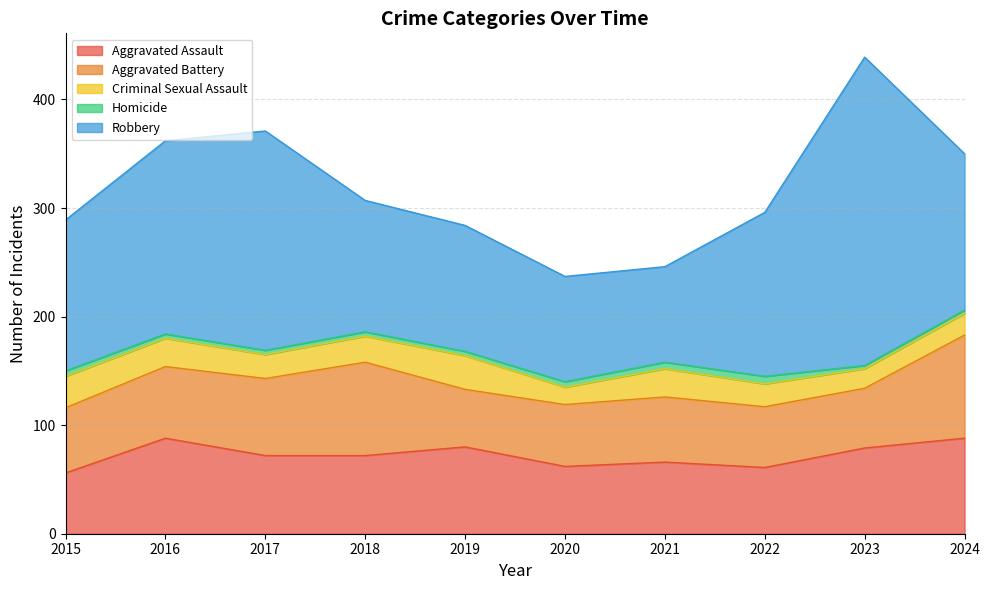

What is the lowest value of the Criminal Sexual Assault series?

16